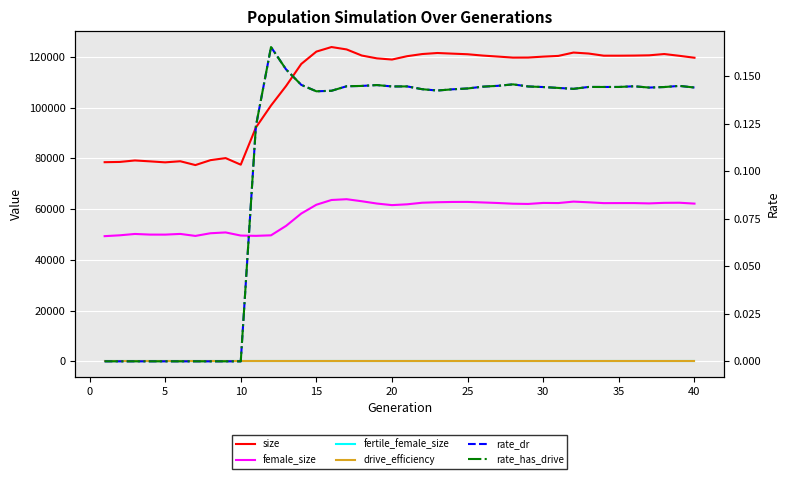

What is the maximum value shown in the chart?

123929.0